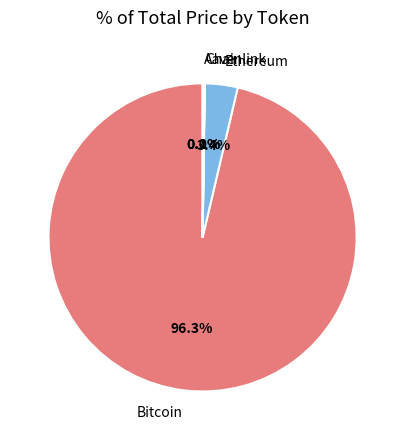

Which category has the biggest portion of the pie?

Bitcoin